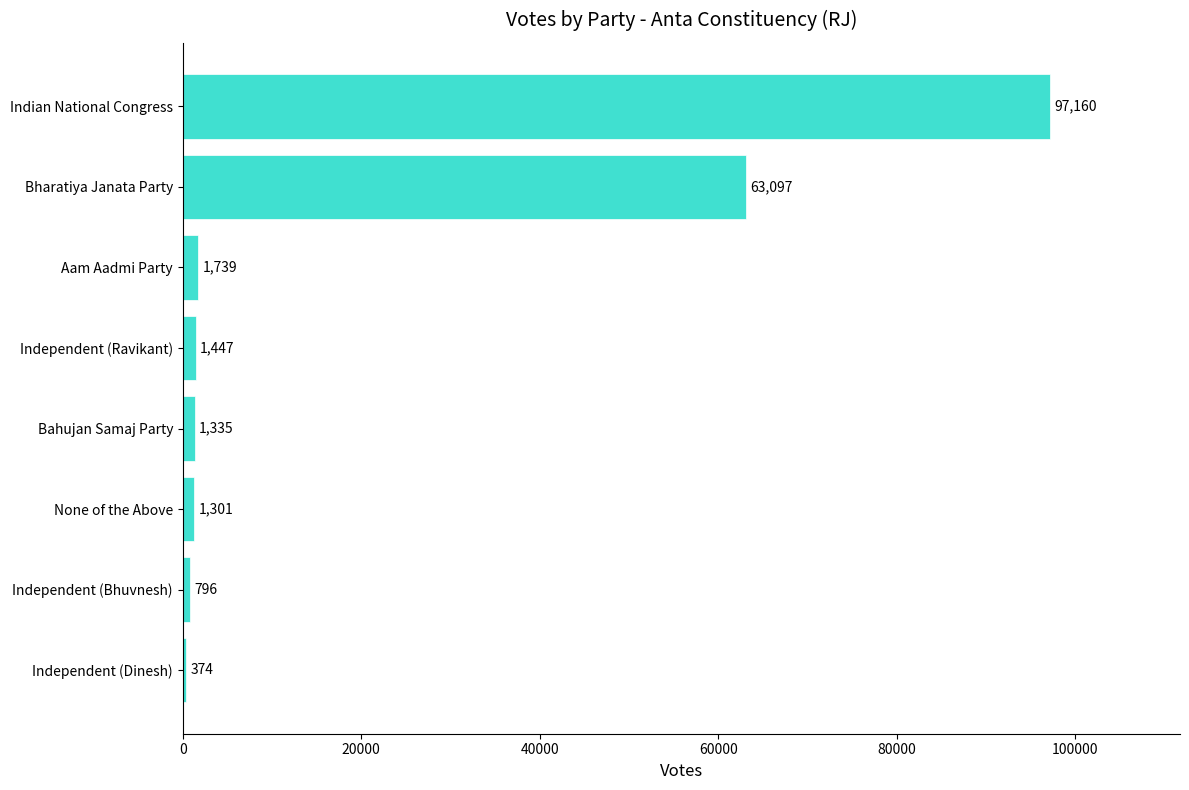

The value at Independent (Bhuvnesh) is 796. True or false?

True